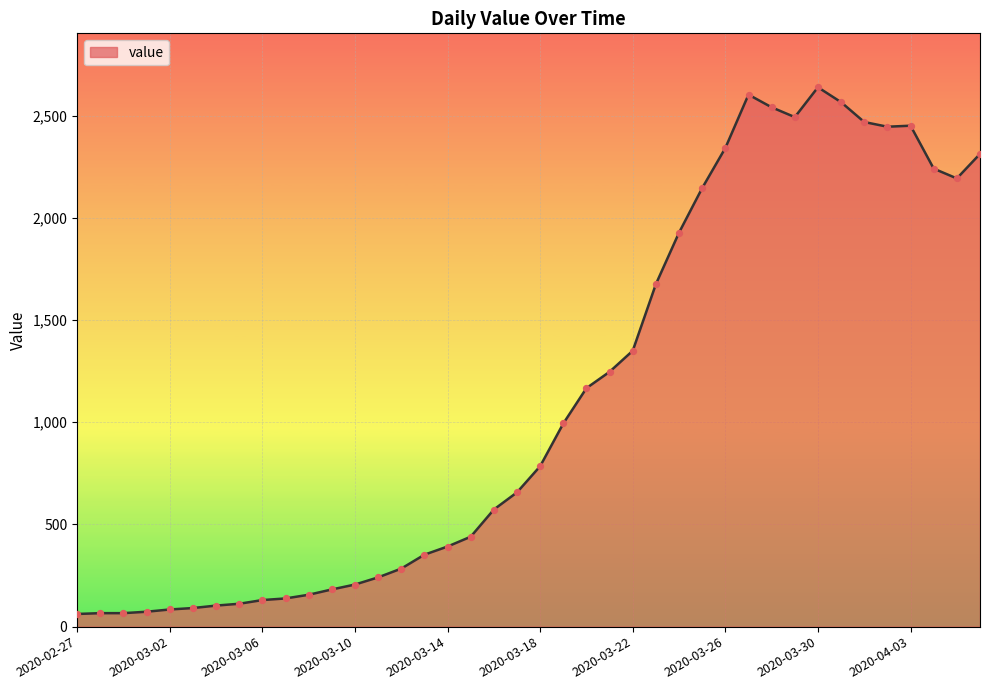

What is the difference between the maximum and minimum values?

2577